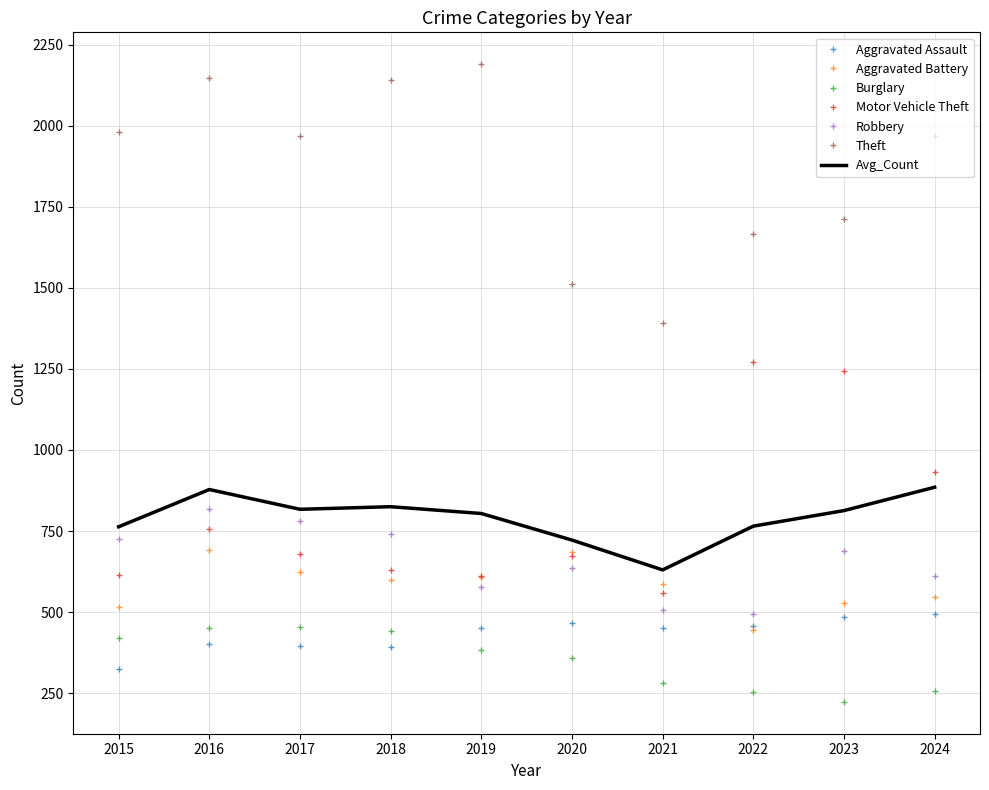

What is the total value across all series at 2017?

5717